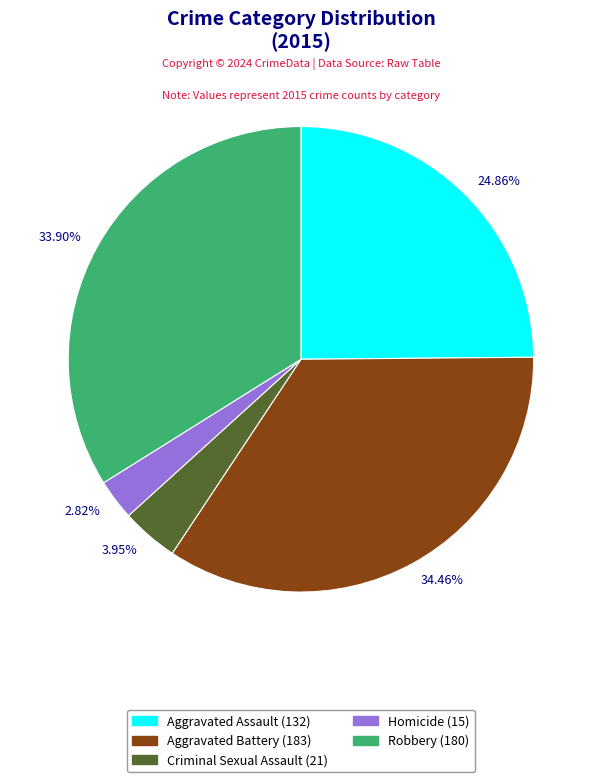

Rank the categories by value from lowest to highest.

2.82%, 3.95%, 24.86%, 33.90%, 34.46%